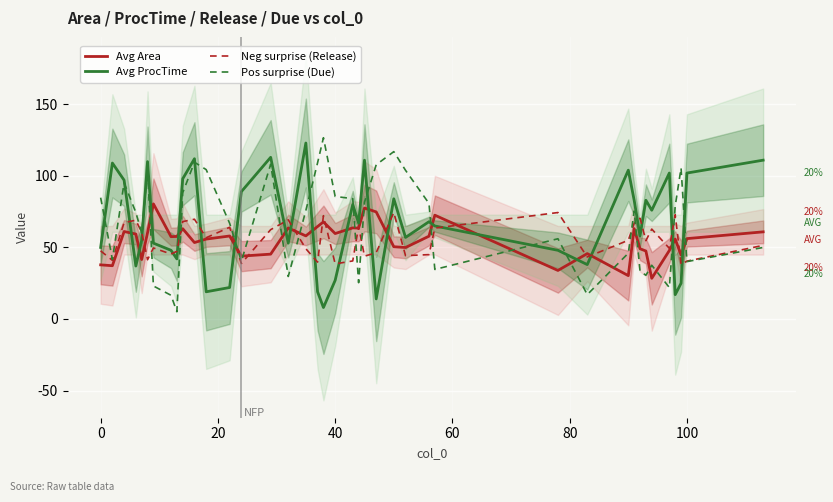

True or false: Neg surprise (Release) and Pos surprise (Due) intersect in this chart.

True